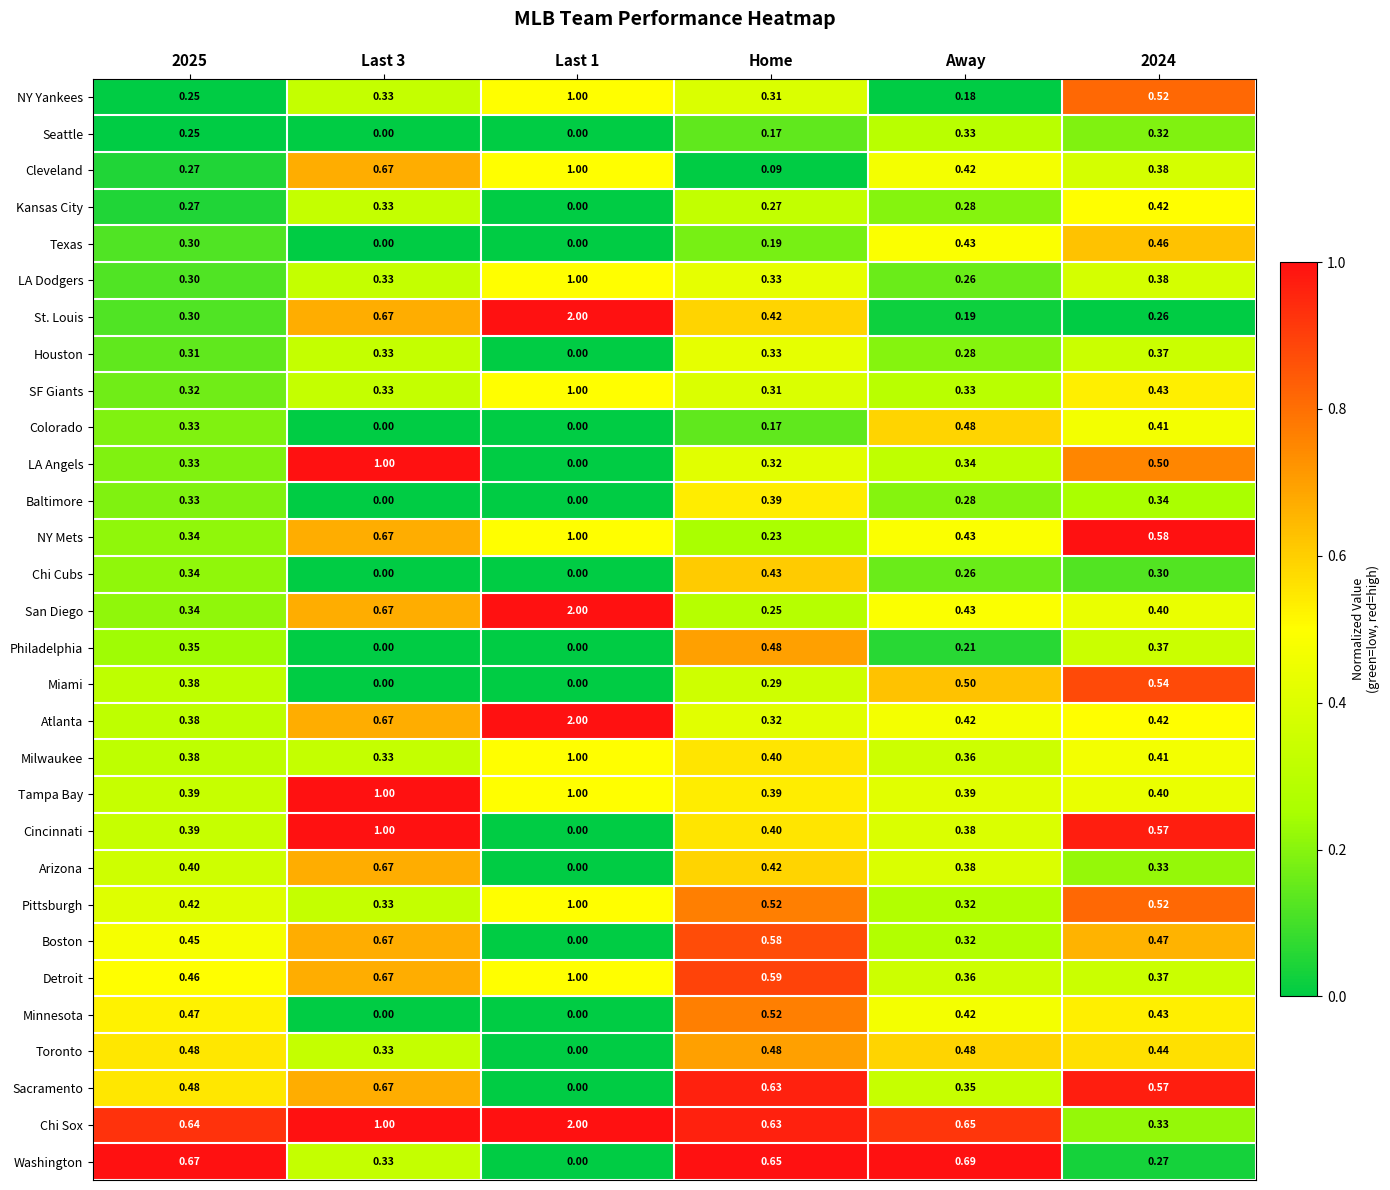

Between Last 3 and Away, which series saw the biggest shift?

LA Angels